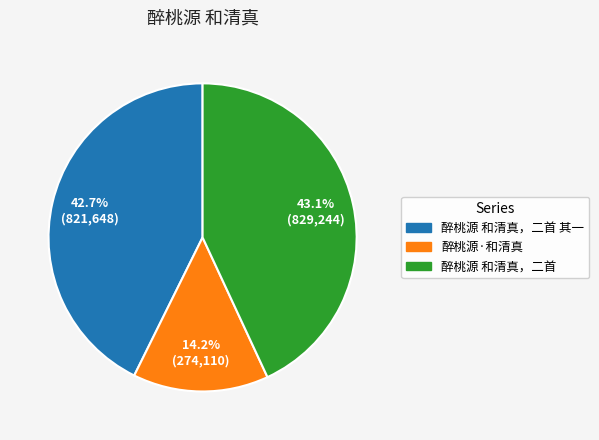

Does any single category account for the majority?

No